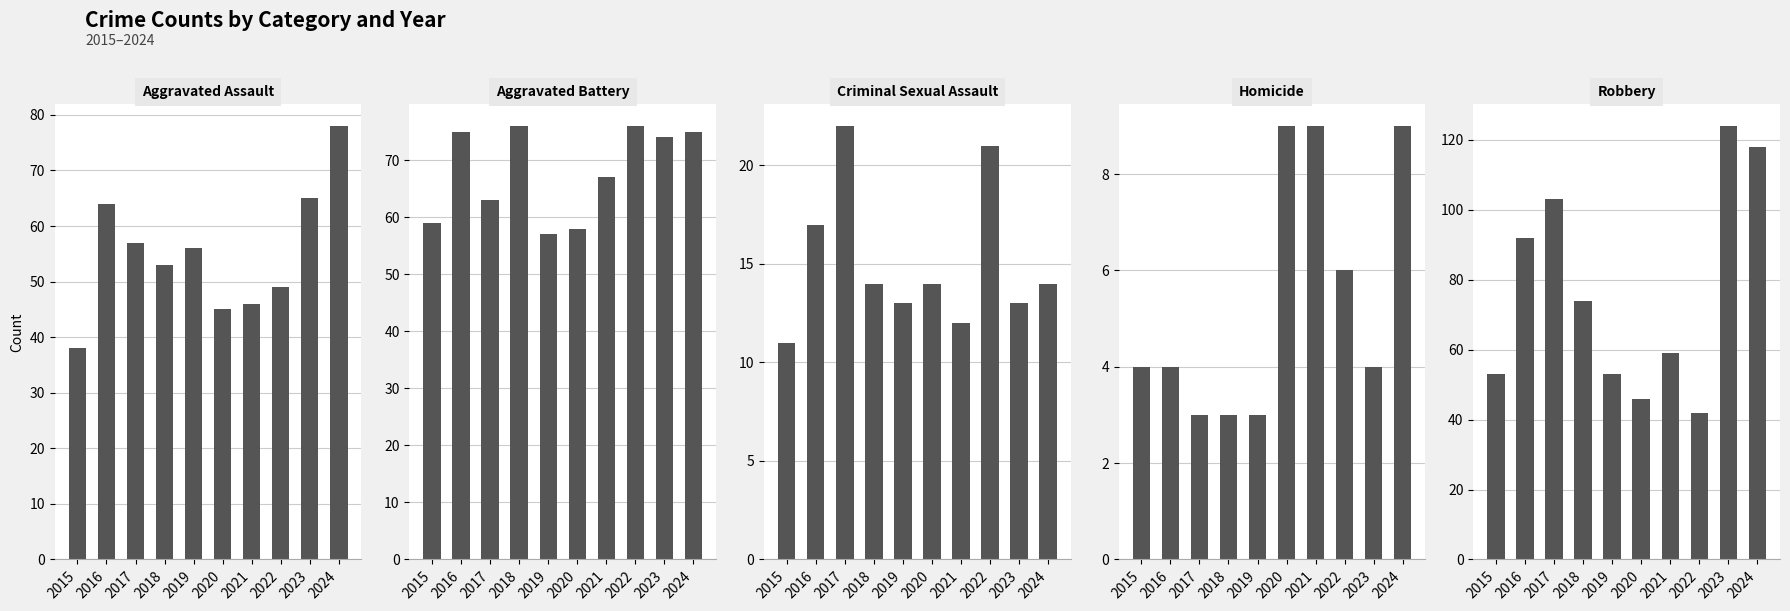

True or false: Criminal Sexual Assault has a value of 21 at 2022.

True